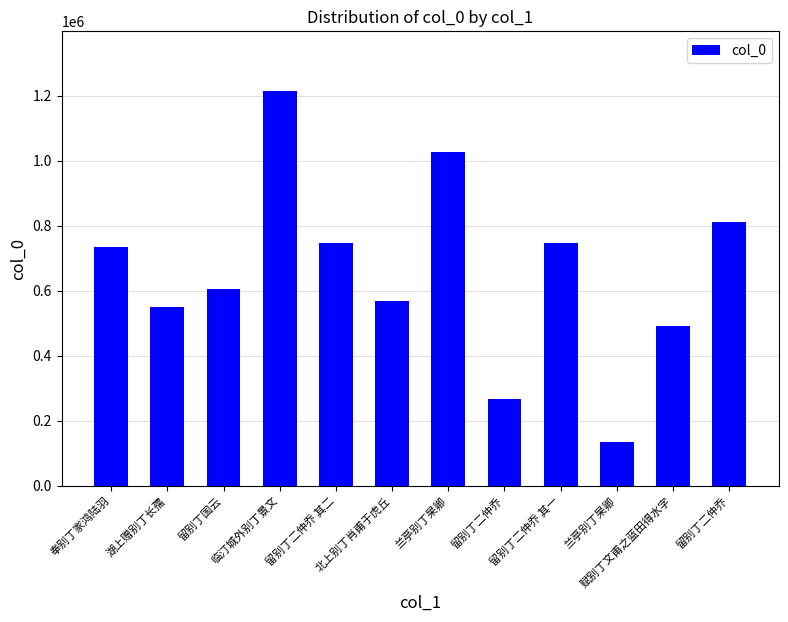

How many bars are there in total?

12